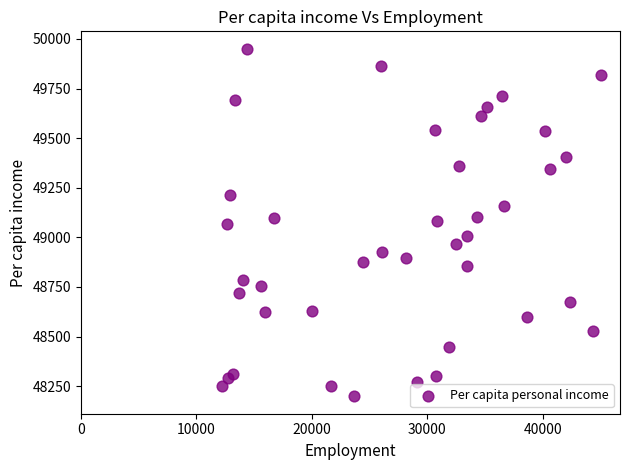

What is the range of Y values (max minus min)?

1752.4